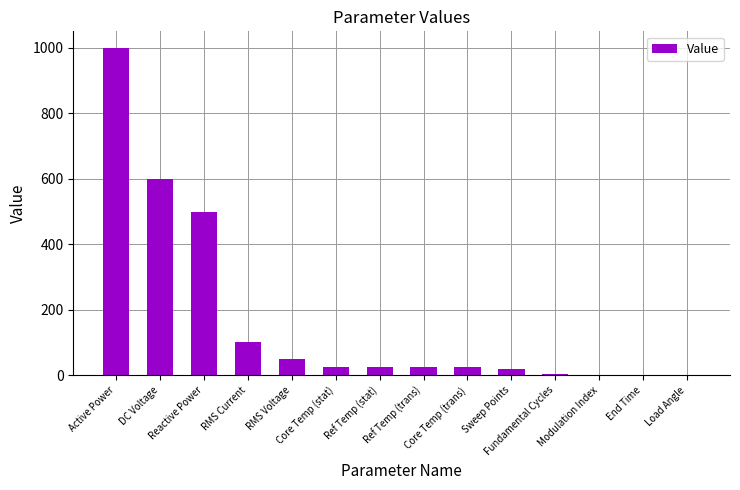

How many distinct data groups are displayed?

1